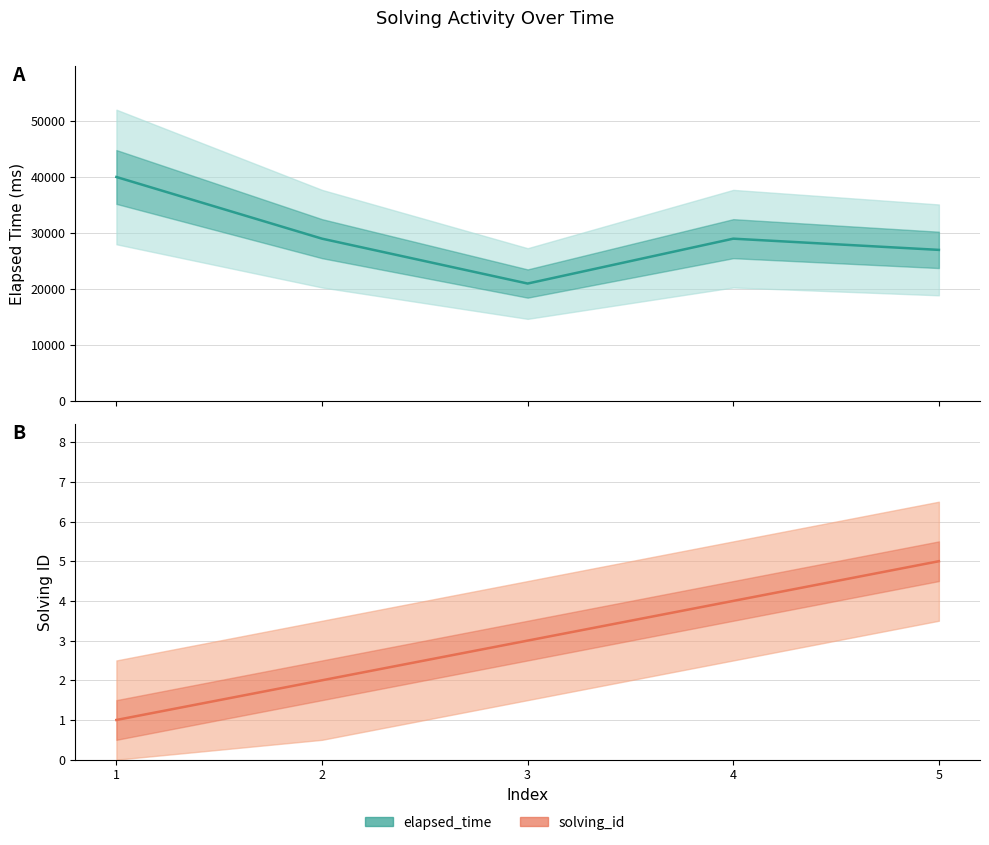

What is the value of the solving_id point at the 2nd from the left?

2